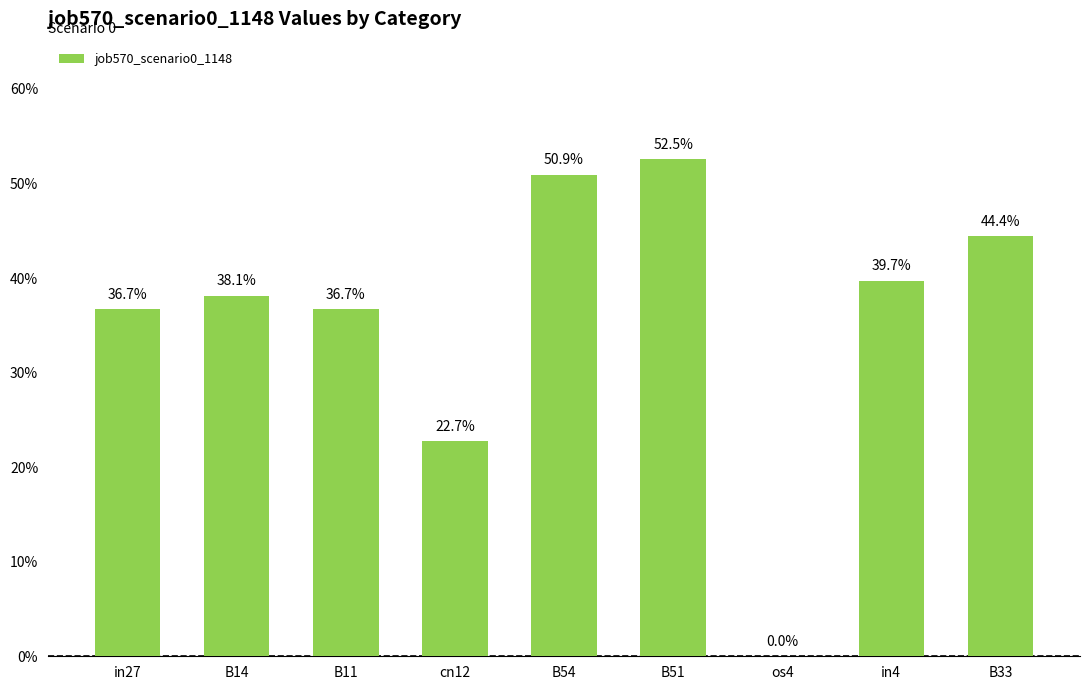

What is the difference between the second highest and minimum values?

0.5